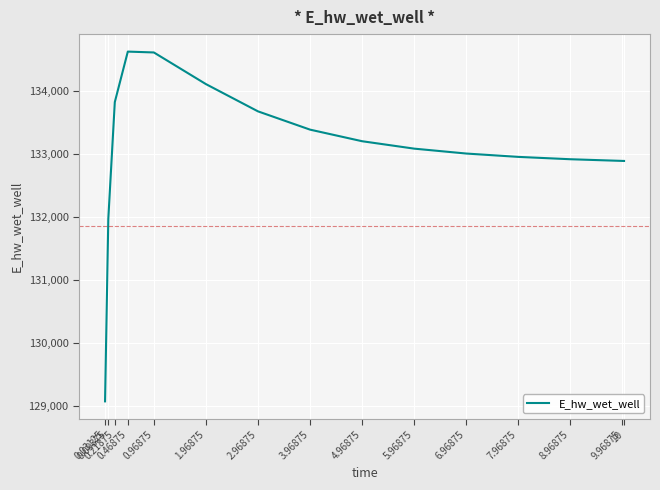

What position from the right is 8.96875?

3